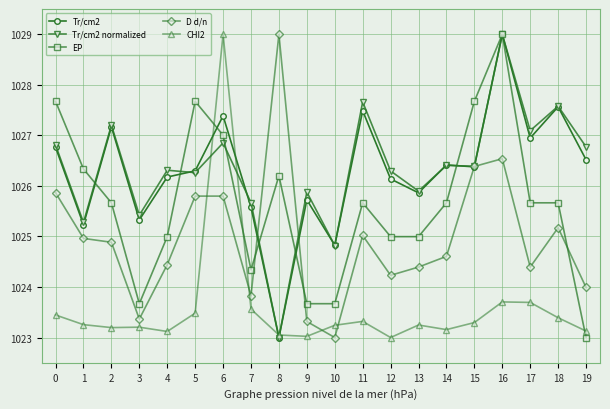

Is the value of Tr/cm2 at 3 greater than the value of Tr/cm2 normalized at 10?

Yes